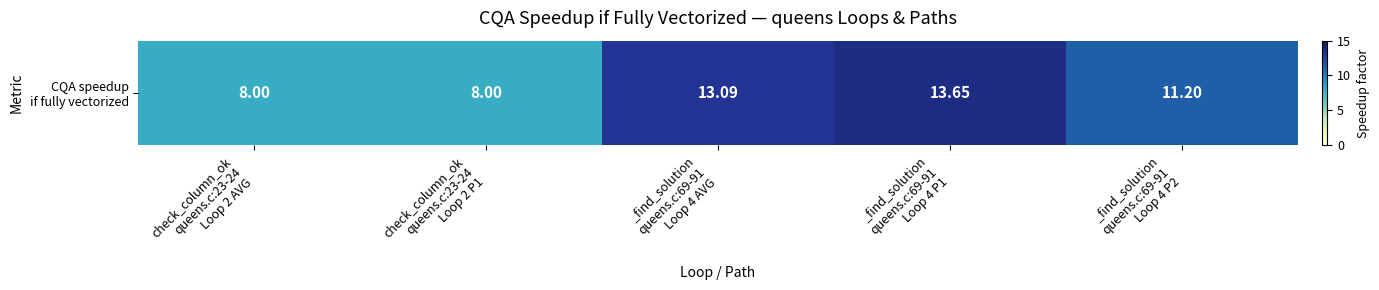

Which category has the lowest value across all series?

check_column_ok
queens.c:23-24
Loop 2 AVG